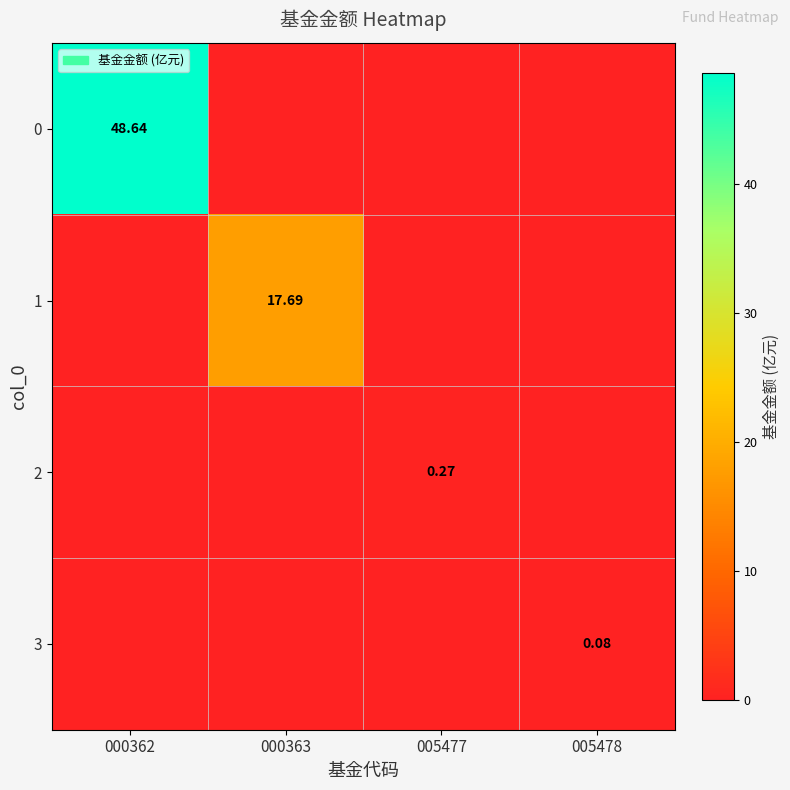

What is the difference between the maximum and second lowest values in the 0 series?

48.6